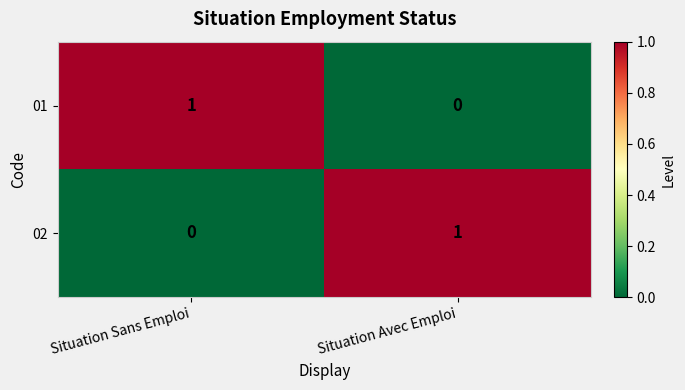

At which label does 02 reach its peak?

Situation Avec Emploi